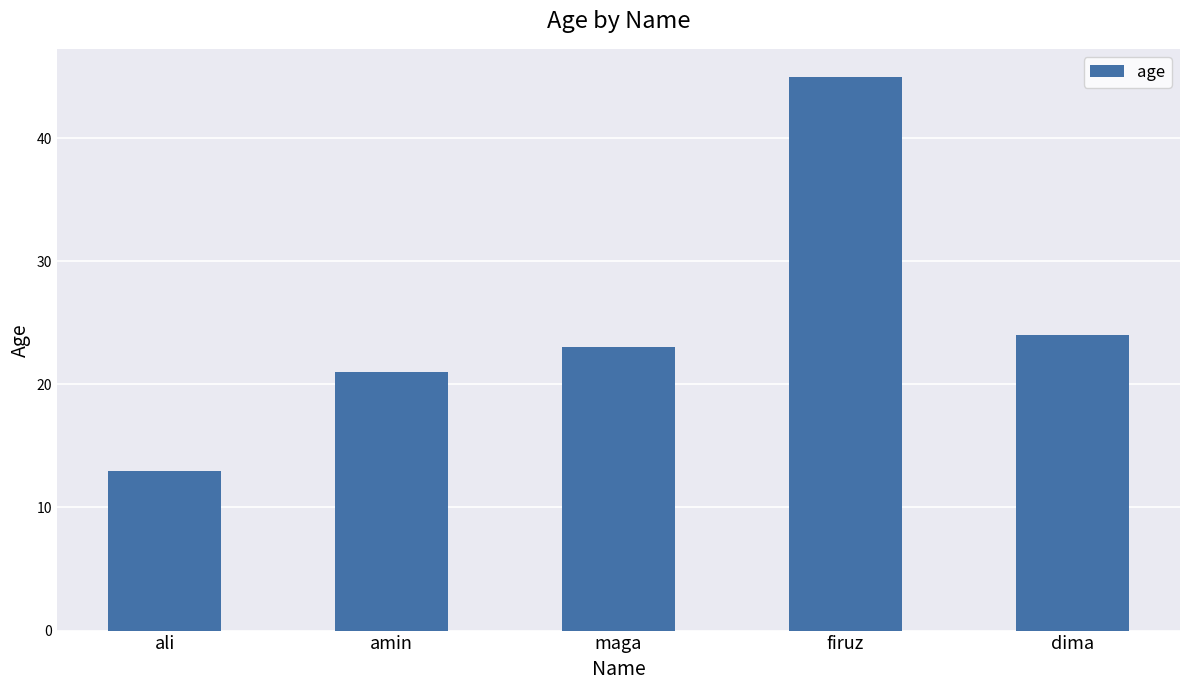

Read the value at ali, to the nearest 10.

10